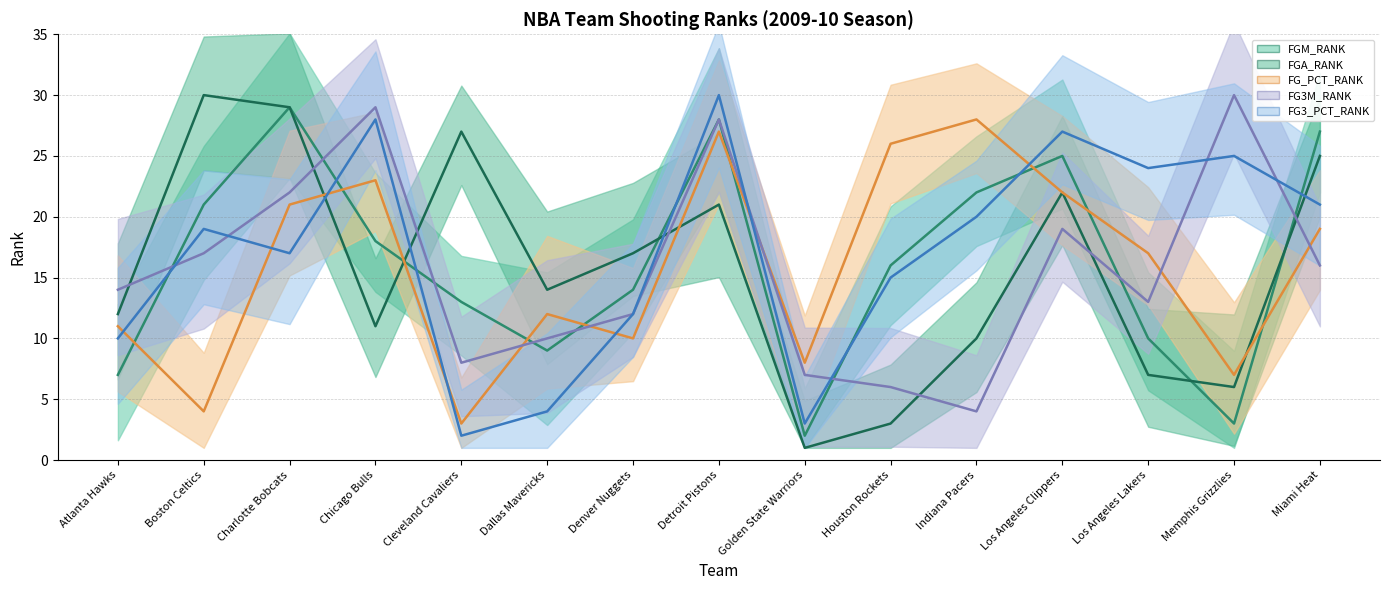

The value of FG3_PCT_RANK (line) at Cleveland Cavaliers is 2. True or false?

True